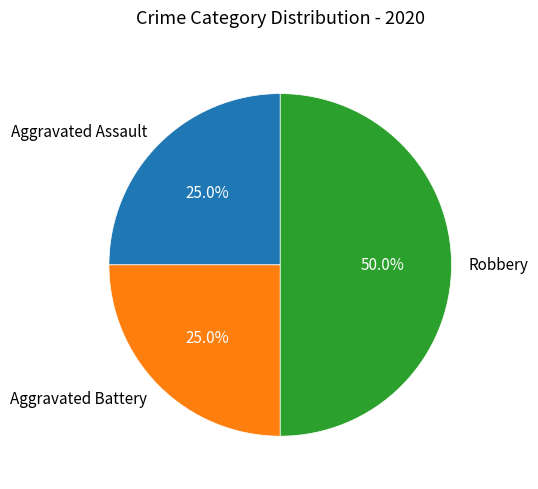

To the nearest percent, what is the difference between the Aggravated Battery and Robbery slice percentages?

25%